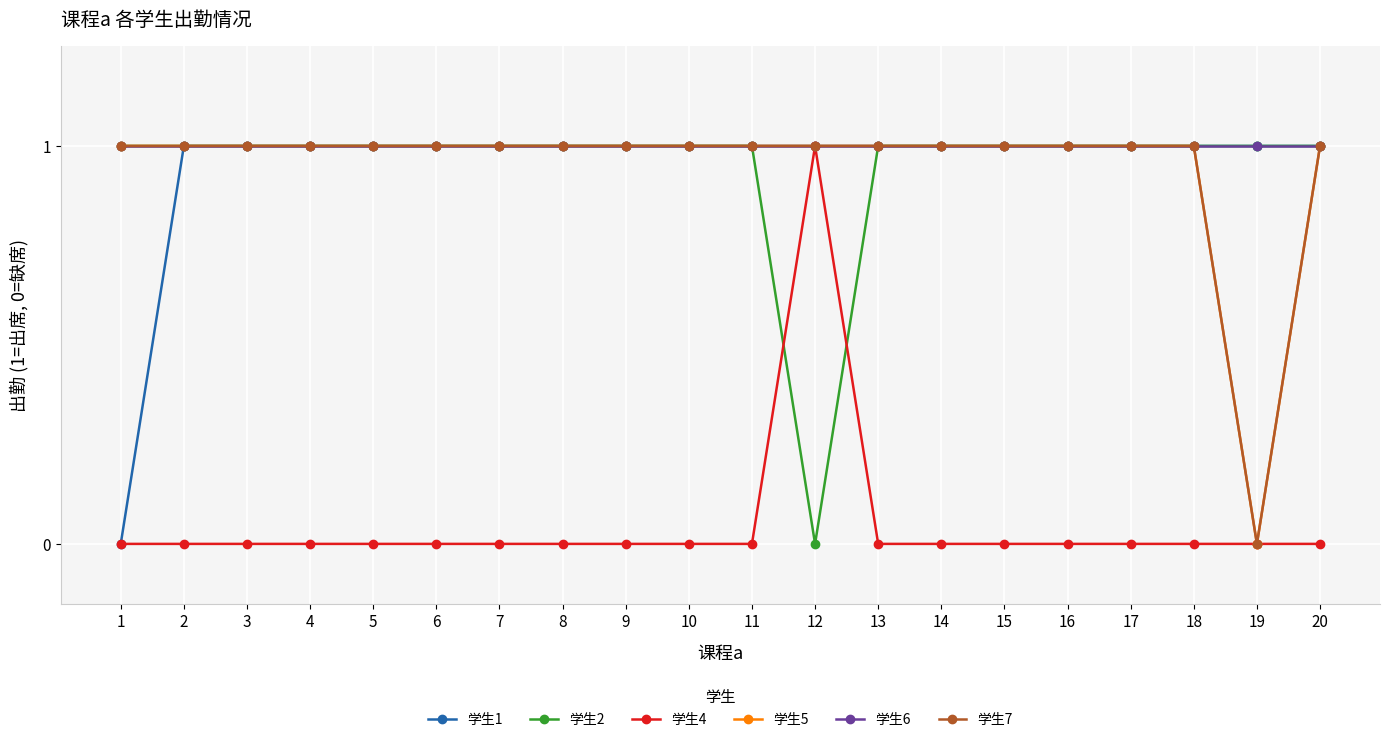

Is this an area chart (filled region under the line)?

No